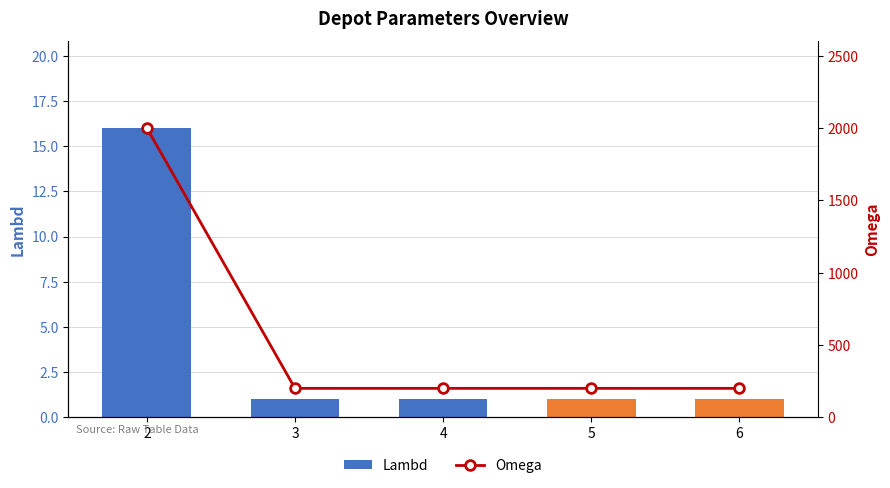

Which category has the highest value across all series?

2